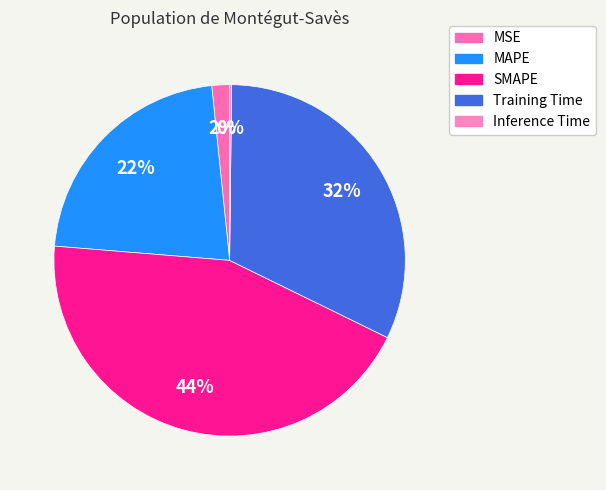

To the nearest percent, what is the combined percentage of MAPE and SMAPE?

66%